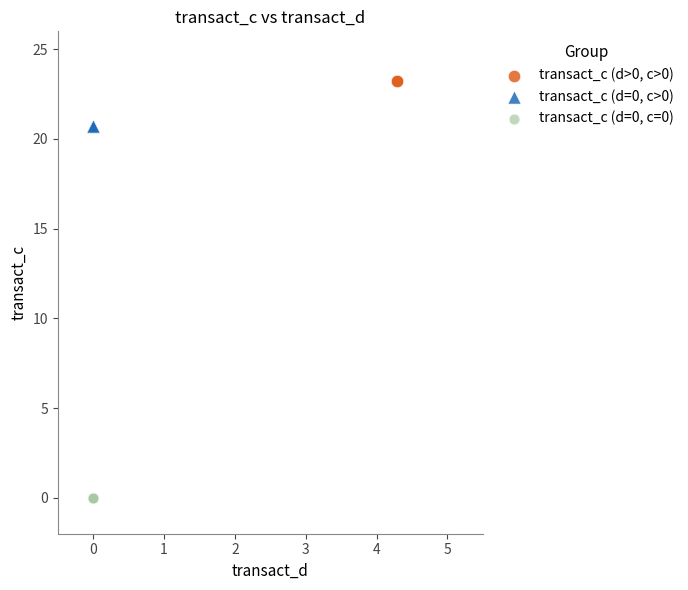

What are all the series names shown in the legend?

transact_c (d>0, c>0), transact_c (d=0, c>0), transact_c (d=0, c=0)